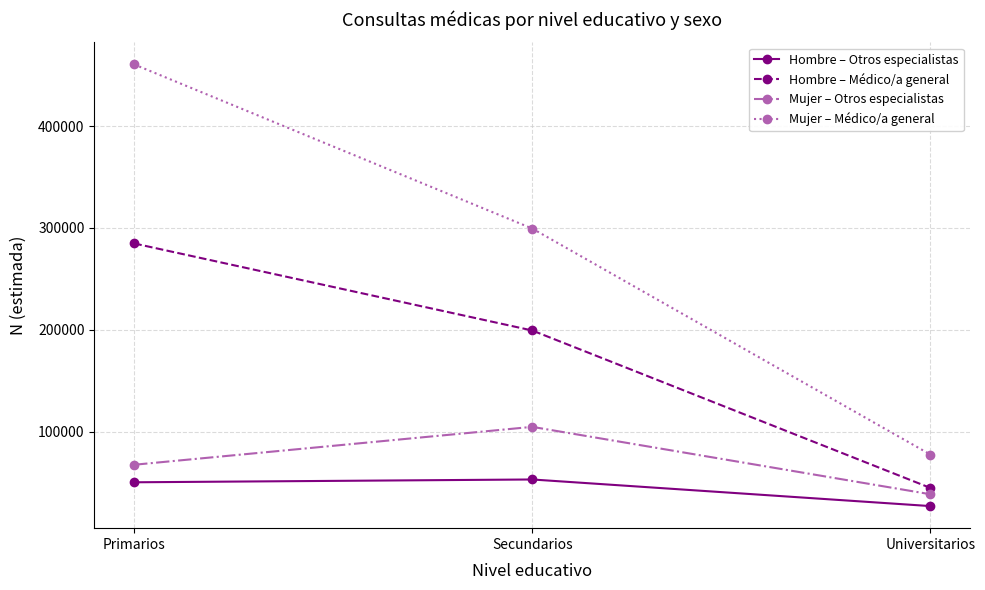

What is the difference between the maximum and minimum values in the Mujer – Otros especialistas series?

66158